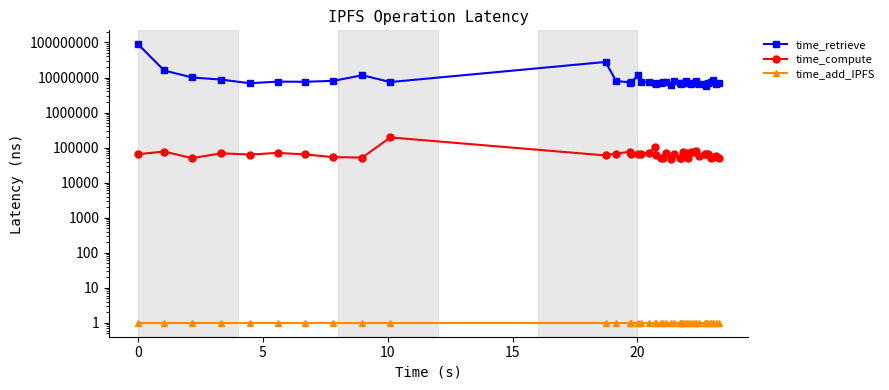

Is it true that time_compute equals 27262 at 0?

False